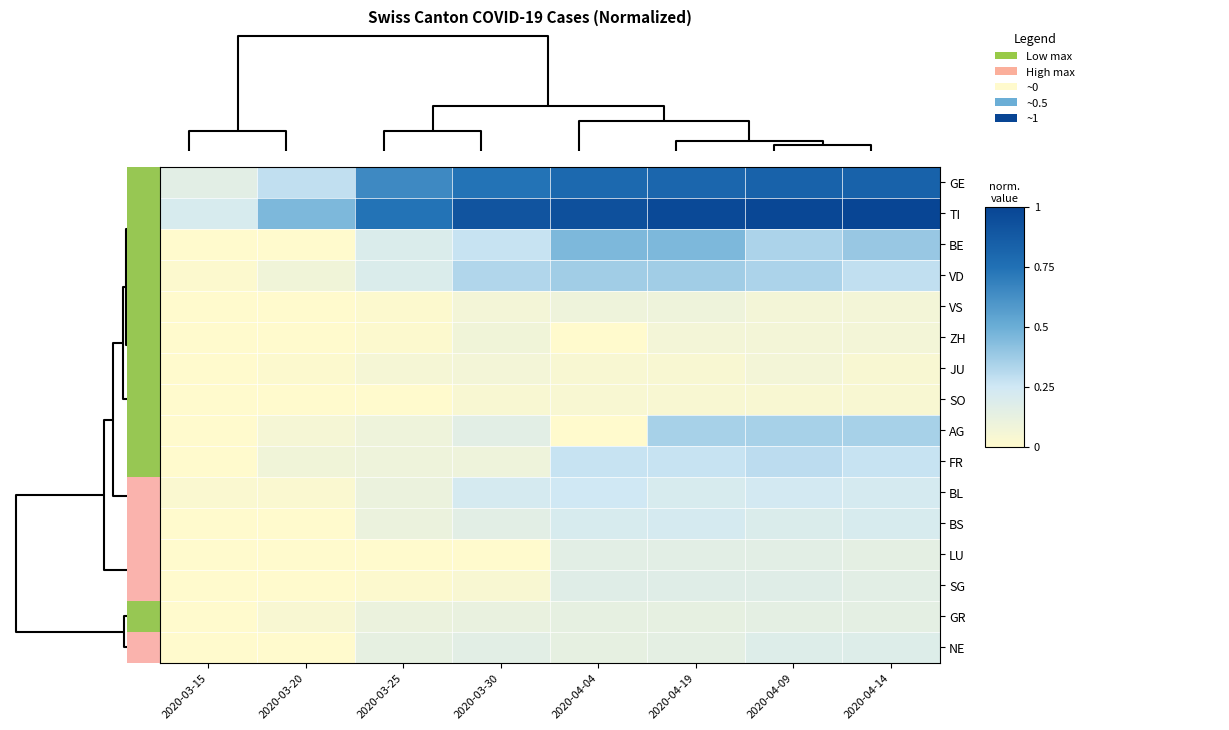

At how many categories does at least one series exceed 0?

8